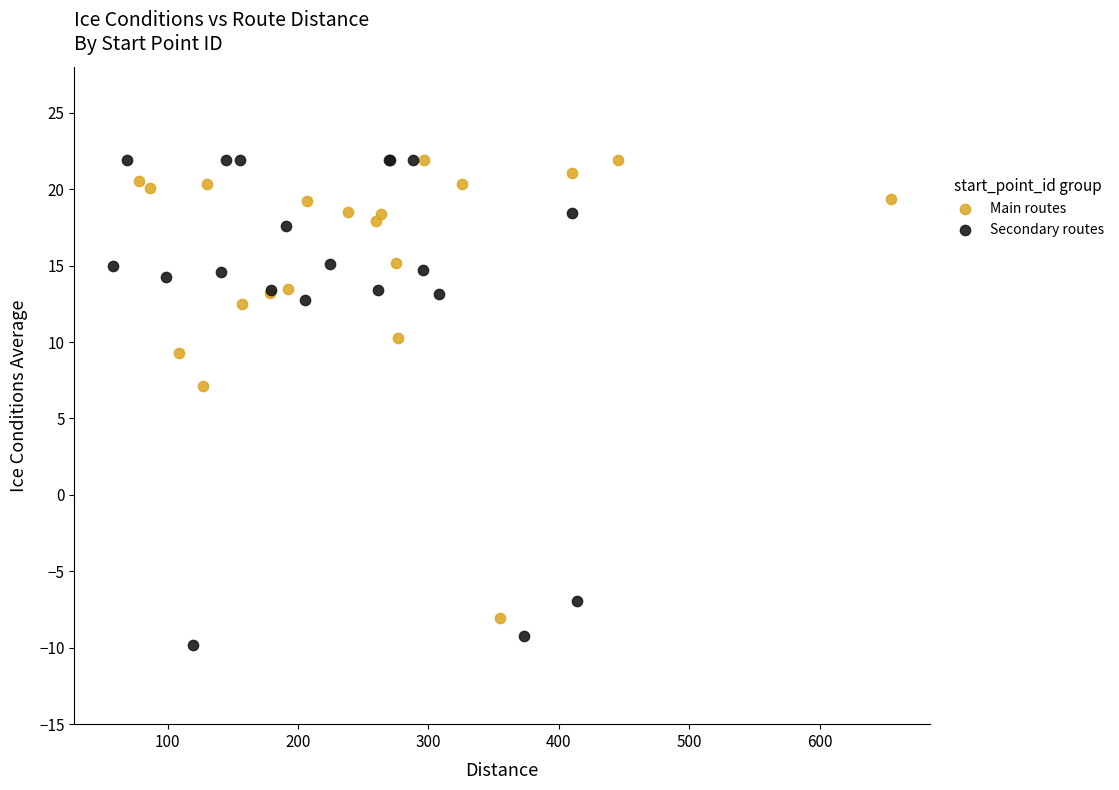

Which series reaches the minimum Y coordinate?

Secondary routes